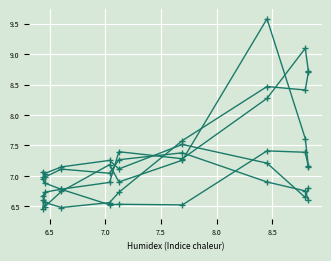

Does the chart have visible grid lines?

Yes